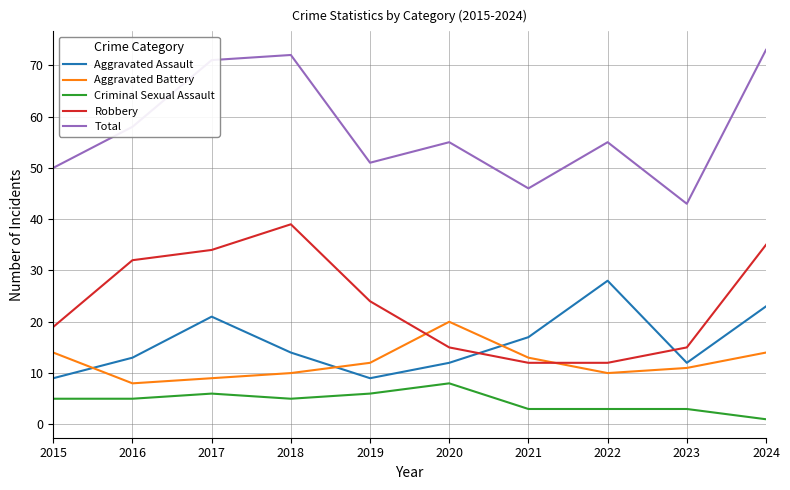

How many categories are shown in the chart?

10